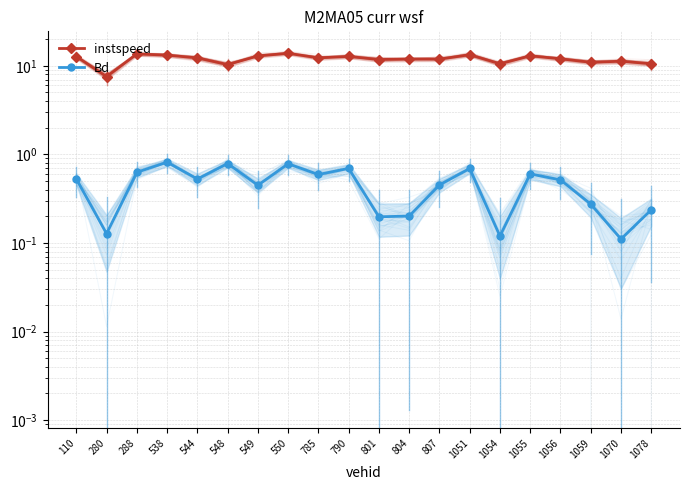

True or false: Bd and instspeed intersect in this chart.

False